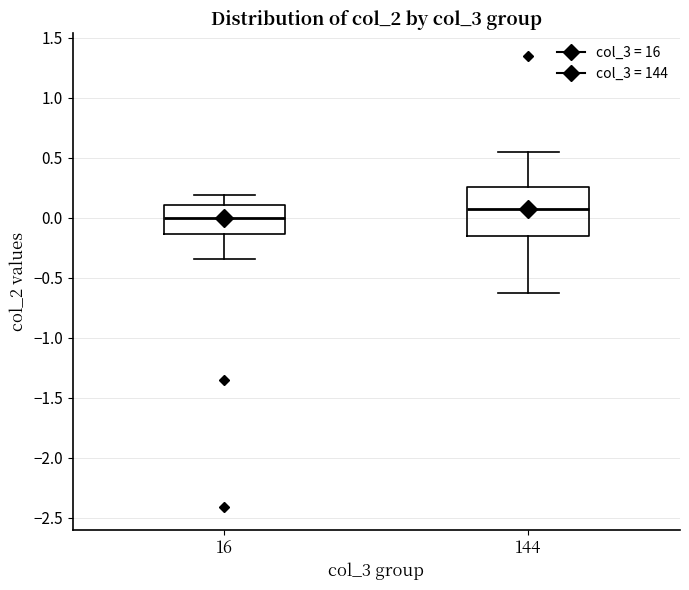

Which box's median line is the lowest?

16